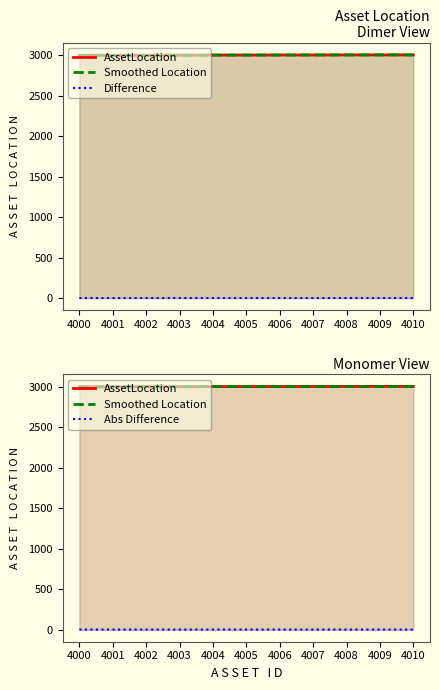

What is the difference between the maximum and minimum values in the AssetLocation series?

5.0